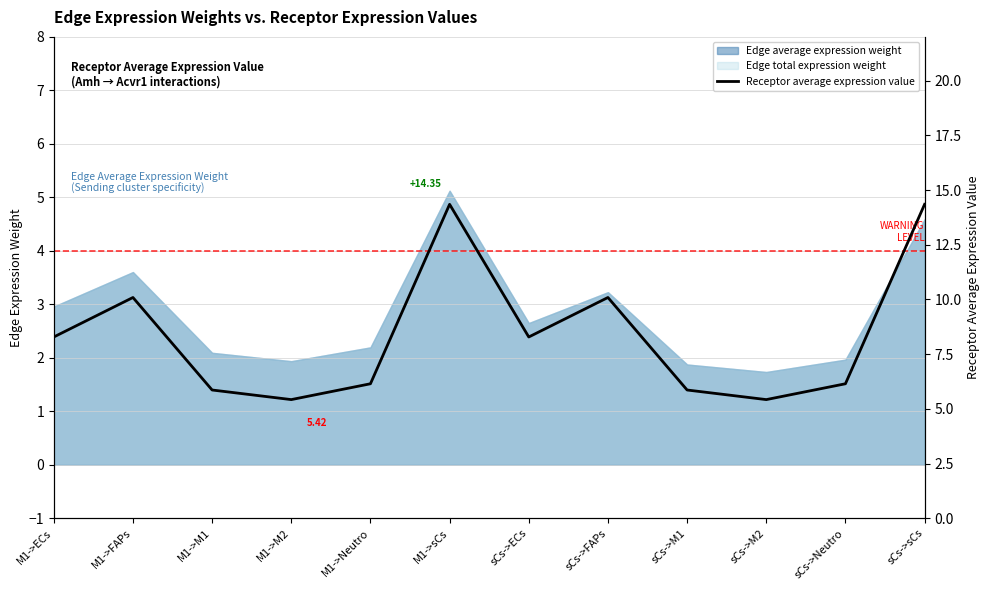

What is the label of the 8th point from the left?

sCs->FAPs